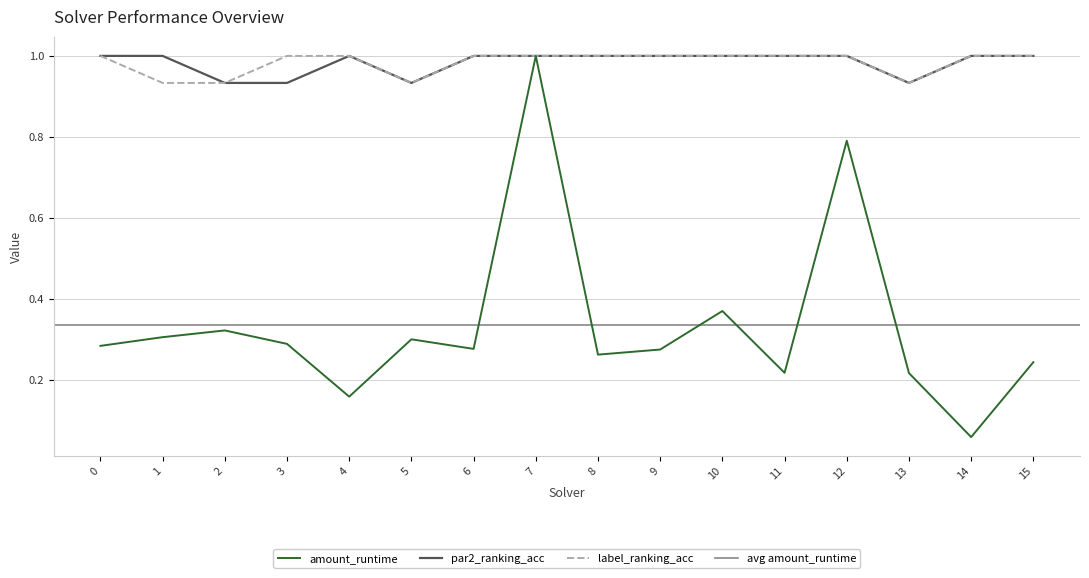

At which label does amount_runtime reach its minimum?

14